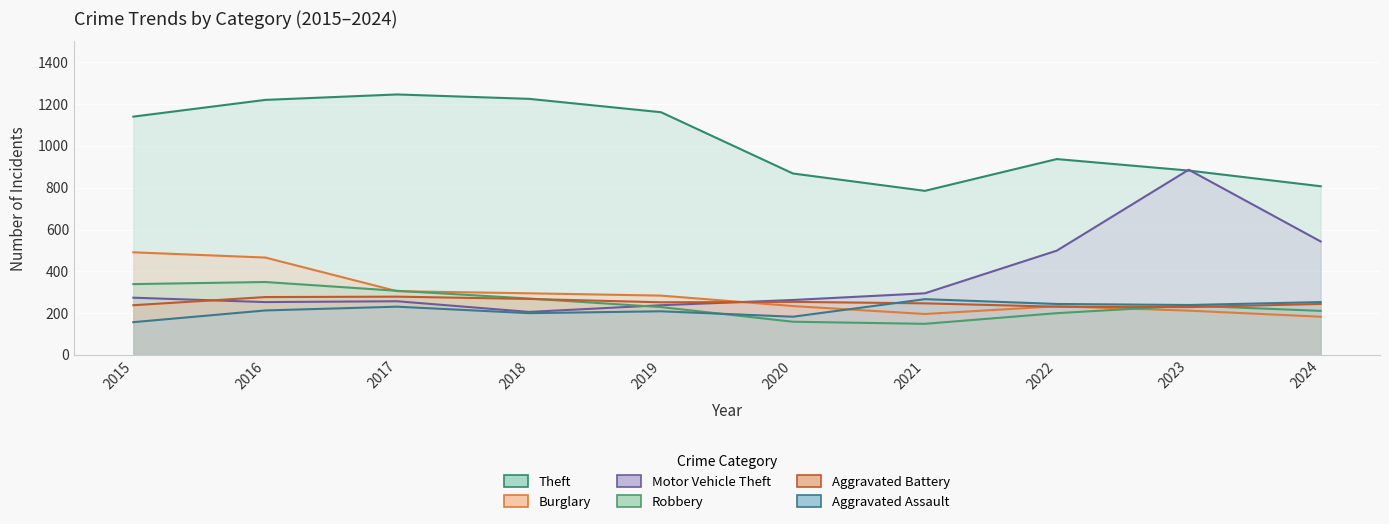

What is the sum of the Burglary values at 2020 and 2017?

539